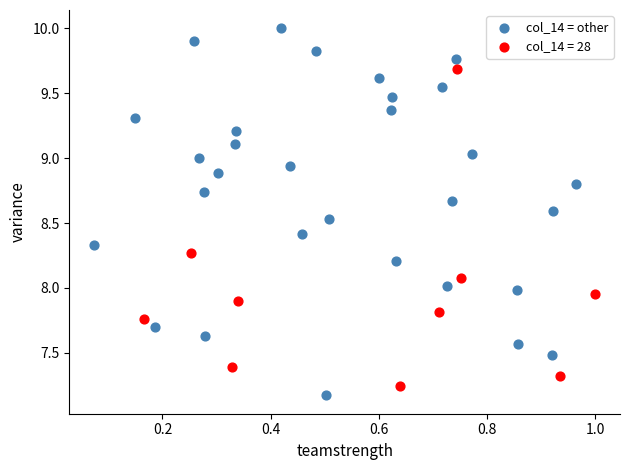

Which series has the widest spread of Y values?

col_14 = other